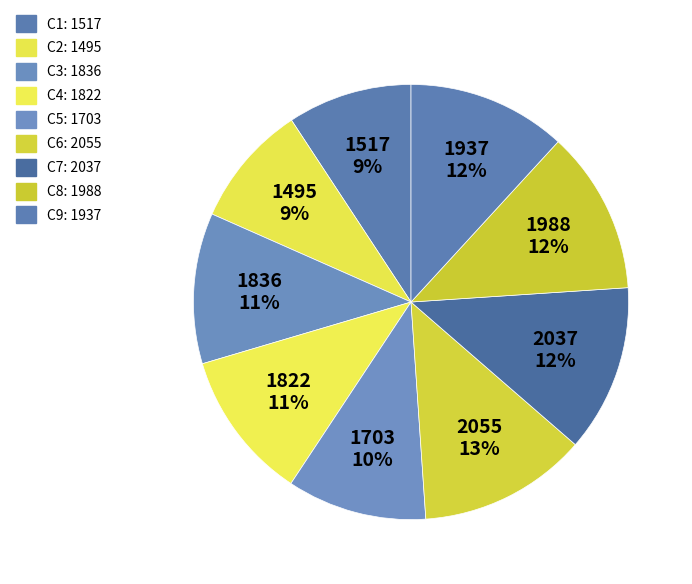

Does C3 represent more than half of the total?

No